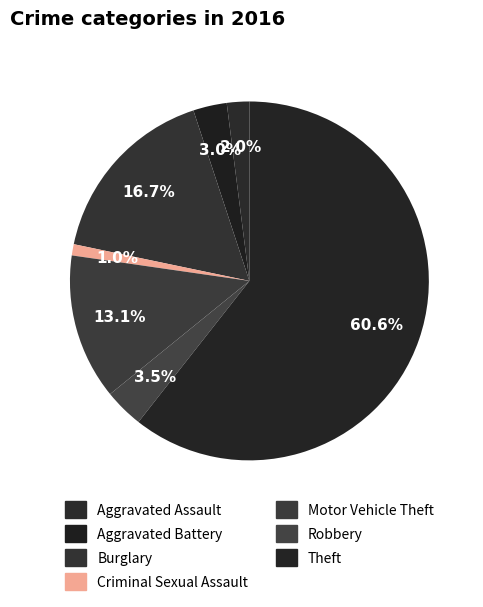

Is the sum of Criminal Sexual Assault and Burglary greater than half?

No